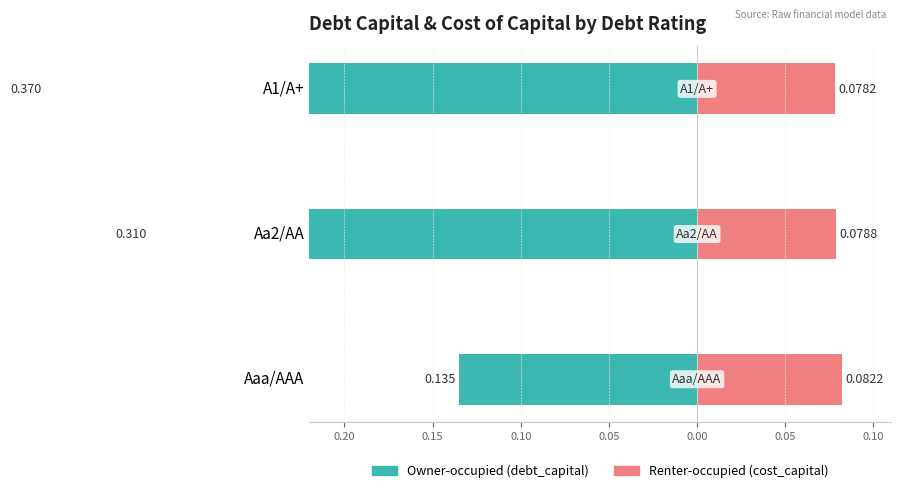

Does the chart contain any negative values?

Yes